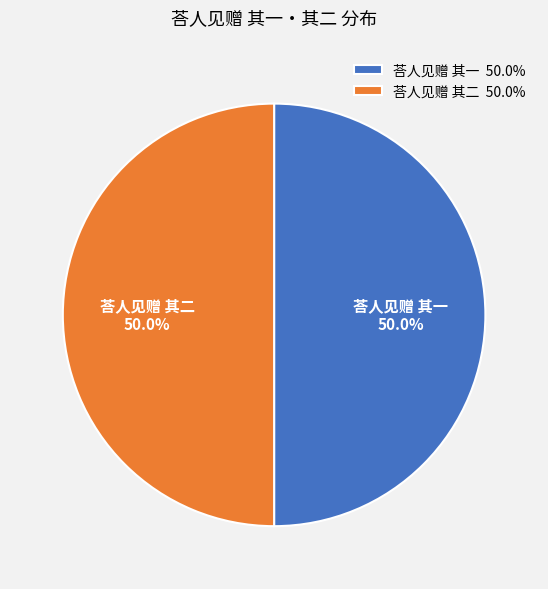

How many segments does this pie chart have?

2